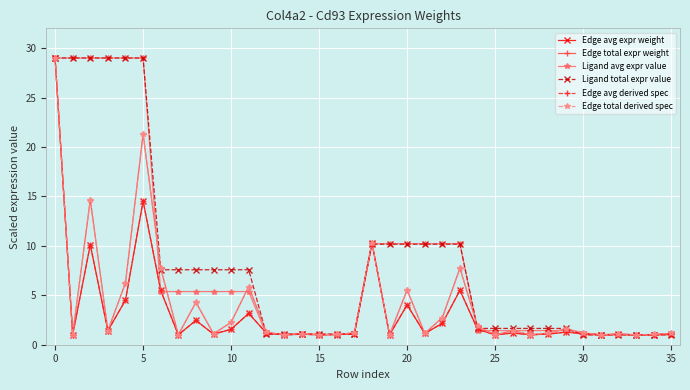

What is the difference between the second highest and minimum values in the Edge avg derived spec series?

13.5